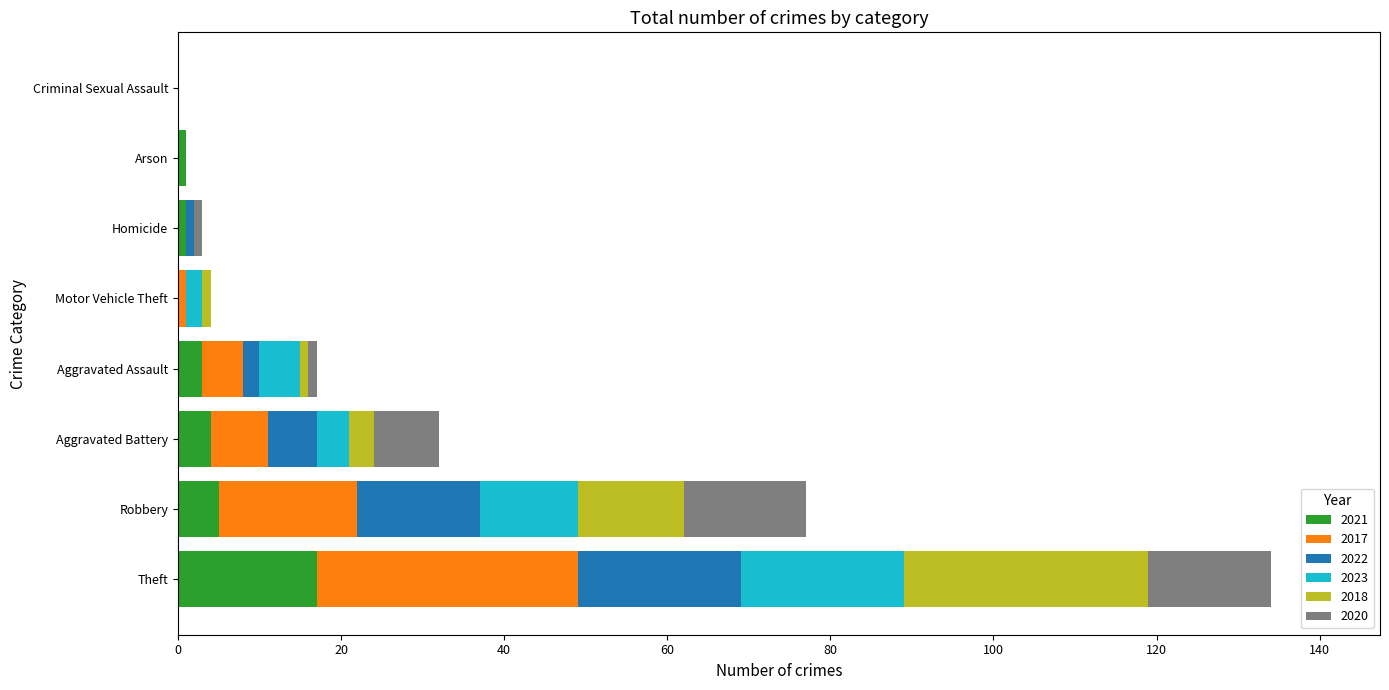

Which category has the highest value in the 2021 series?

Theft